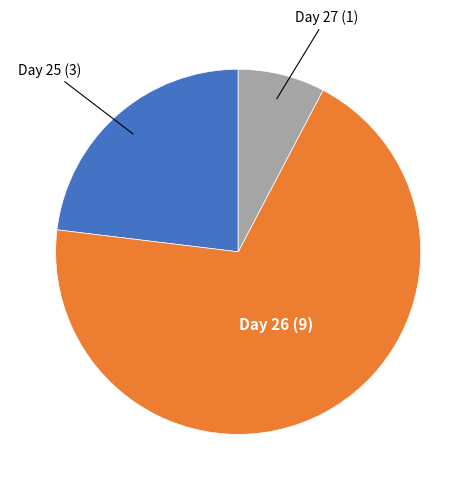

Is there any slice that represents more than half of the pie?

Yes